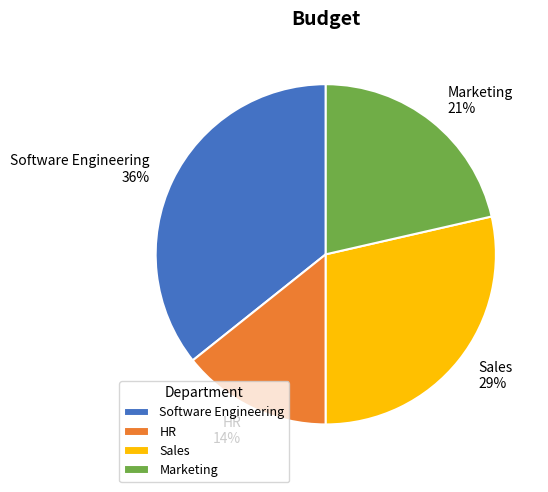

Rank the categories by value from highest to lowest.

Software Engineering, Sales, Marketing, HR